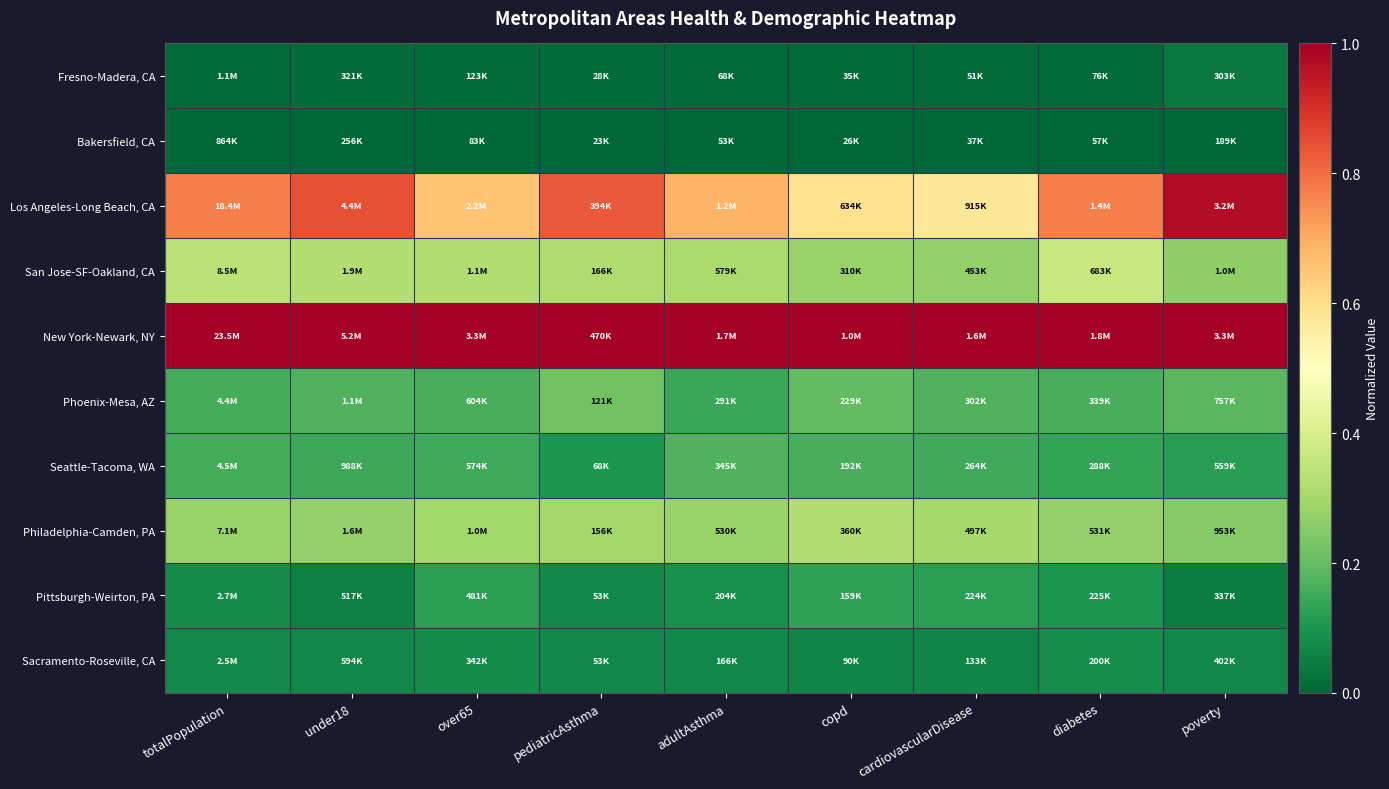

Which label corresponds to the smallest value in the chart?

totalPopulation